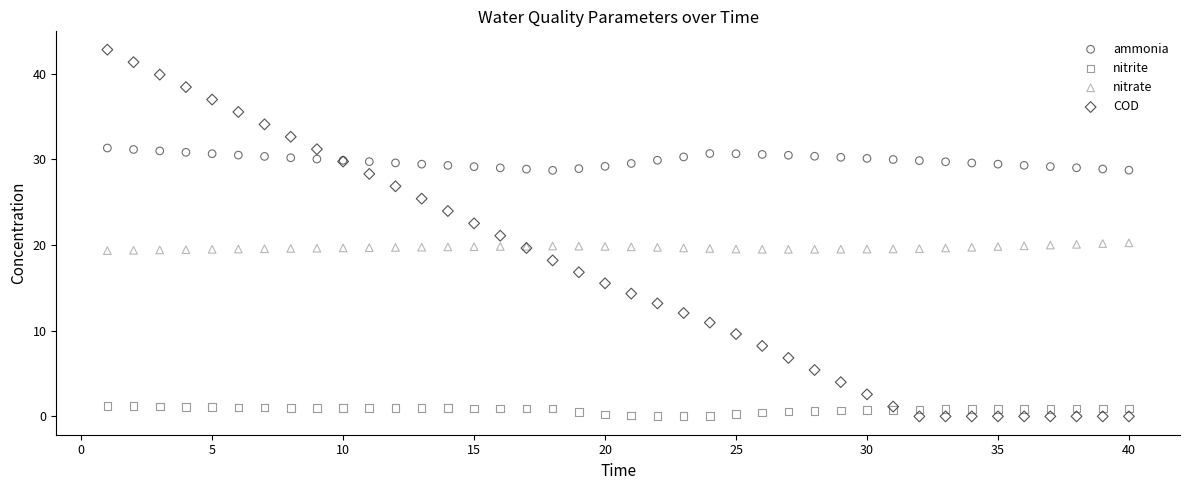

Which series reaches the maximum Y coordinate?

COD